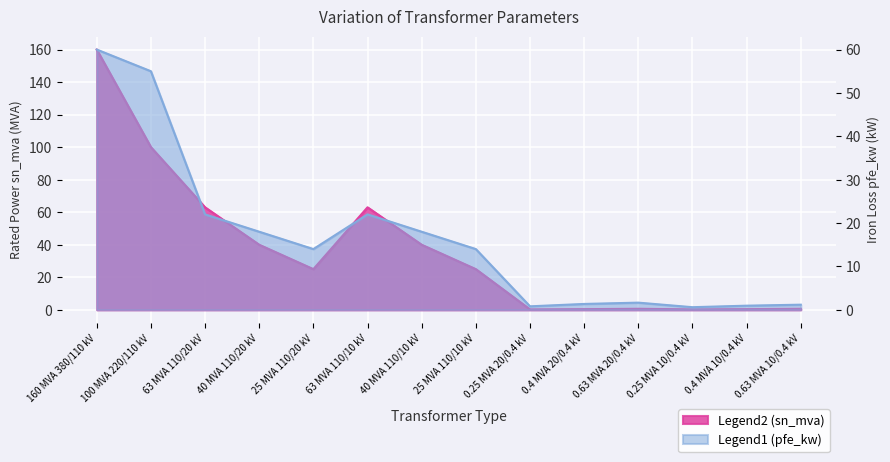

What is the value of the pfe_kw point at the 1st from the left?

60.0